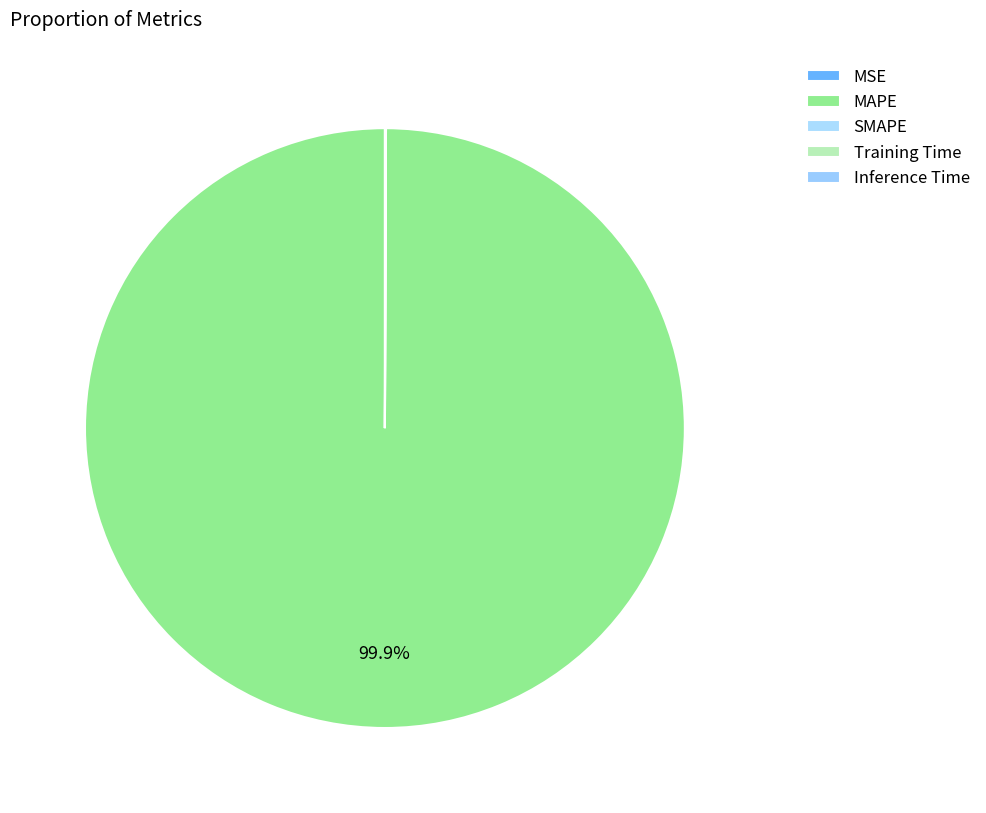

Which slice is the largest?

MAPE